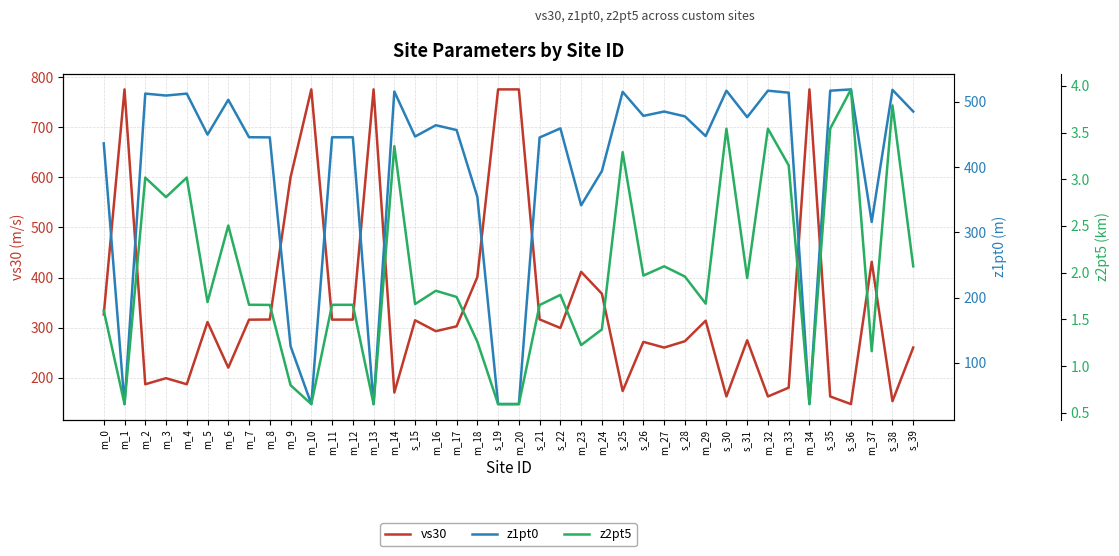

Reading left to right, extract all data points from this chart.

vs30: 326.4	775.5	187.0	199.1	187.0	311.2	220.1	315.9	316.2	600.0	775.5	316.0	316.0	775.5	170.5	314.7	292.9	302.6	401.1	775.5	775.5	316.4	299.3	411.4	367.7	173.4	271.6	260.2	272.9	313.9	162.6	274.8	162.6	180.2	775.5	162.6	147.4	431.4	153.2	260.2
z1pt0: 436.4	37.0	512.5	509.6	512.5	449.8	503.1	445.8	445.5	125.8	37.0	445.7	445.7	37.0	515.8	446.8	464.1	456.7	354.4	37.0	37.0	445.3	459.3	341.5	393.9	515.3	478.5	485.1	477.7	447.5	517.0	476.5	517.0	514.0	37.0	517.0	519.0	316.0	518.3	485.1
z2pt5: 1.6	0.6	3.0	2.8	3.0	1.7	2.5	1.7	1.7	0.8	0.6	1.7	1.7	0.6	3.4	1.7	1.8	1.7	1.3	0.6	0.6	1.7	1.8	1.2	1.4	3.3	2.0	2.1	2.0	1.7	3.5	1.9	3.5	3.1	0.6	3.5	4.0	1.2	3.8	2.1